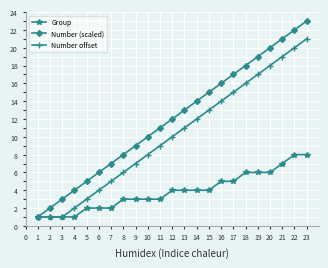

How many data points in Number offset are less than 10?

11